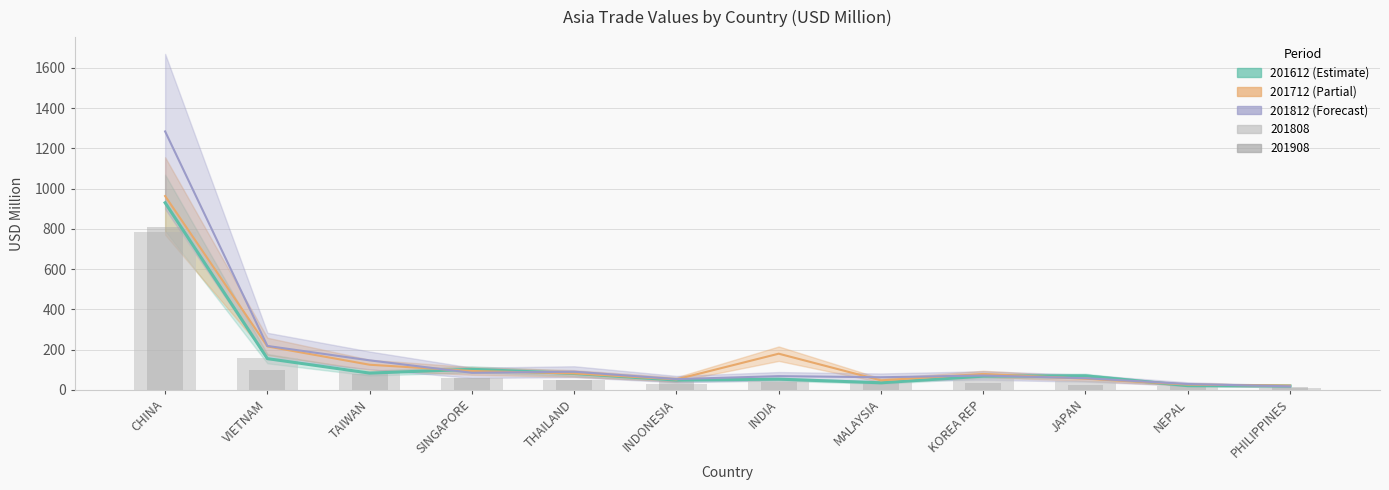

How many data points does each series have?

12